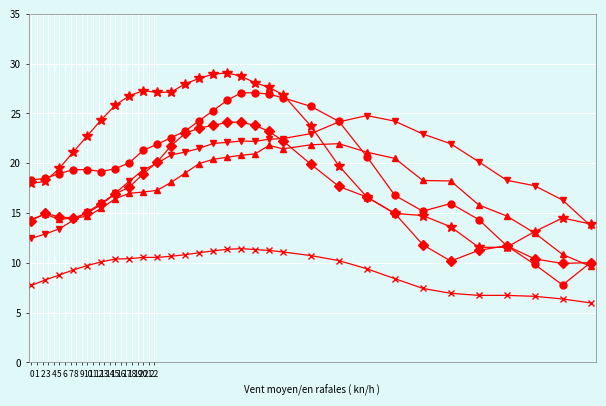

What is the minimum value shown in the chart?

6.0